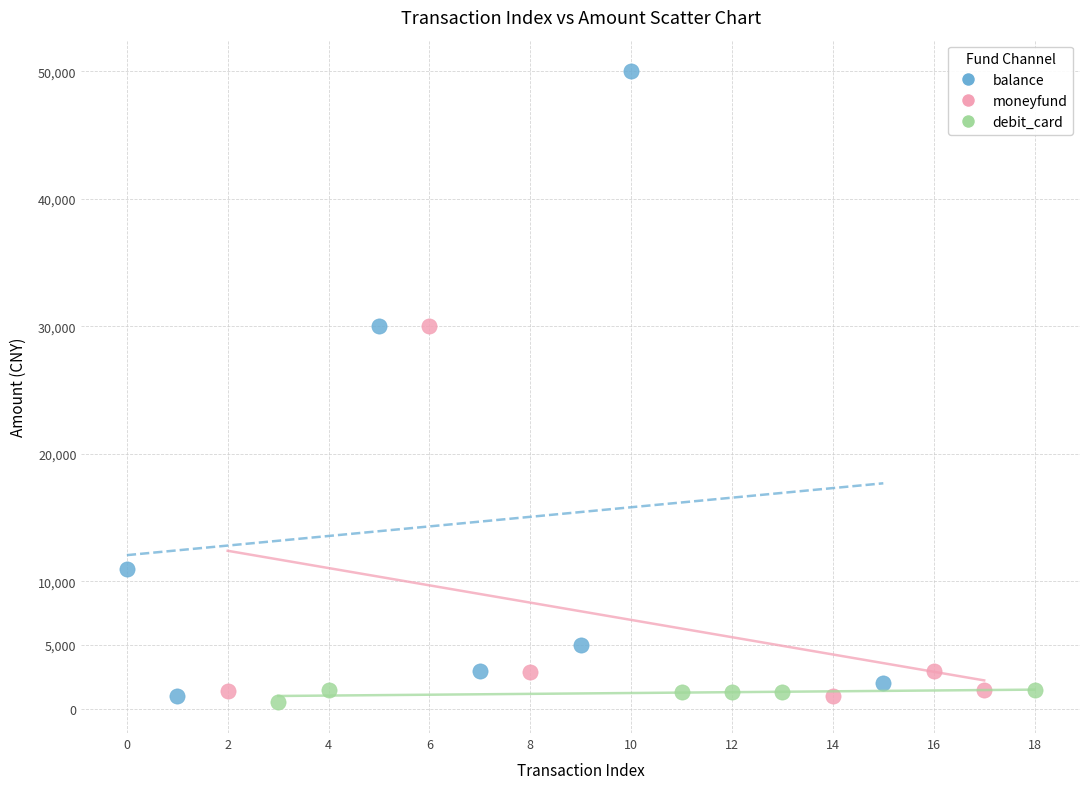

Which series reaches the maximum Y coordinate?

balance